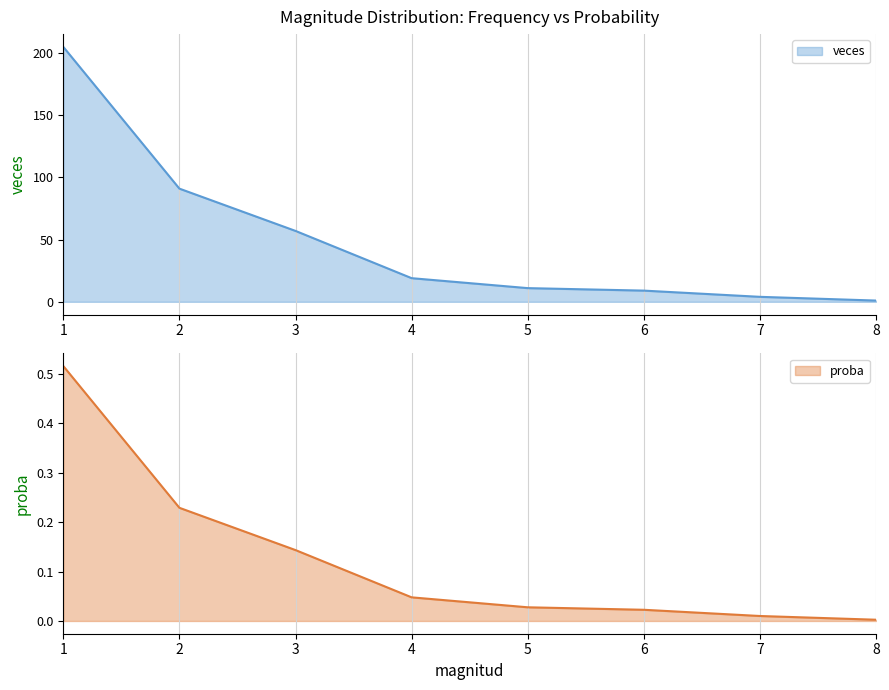

True or false: proba has more than 2 points higher than both neighbors.

False